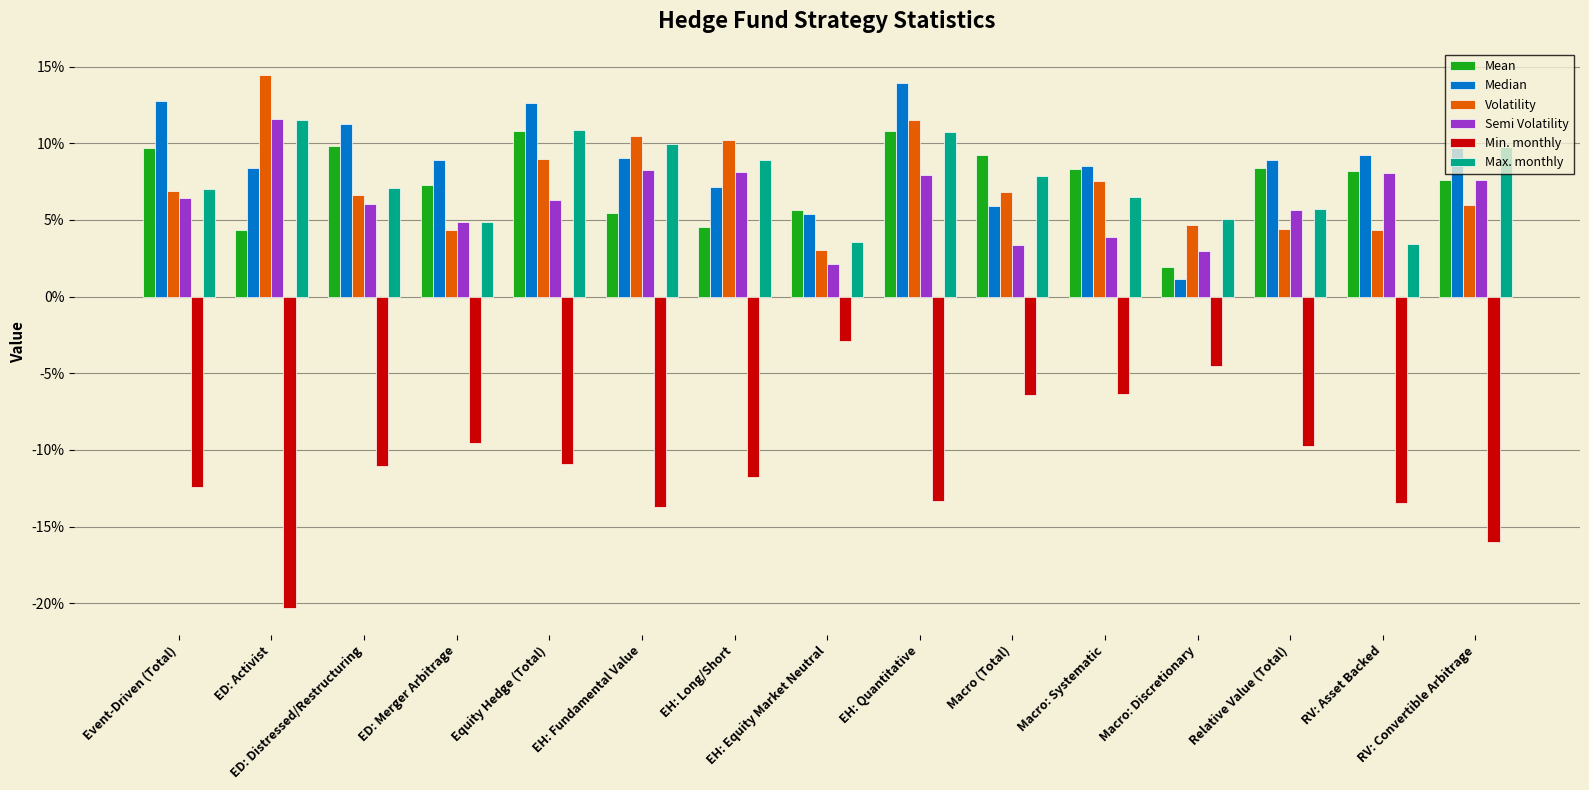

Which category has the lowest value across all series?

ED: Activist